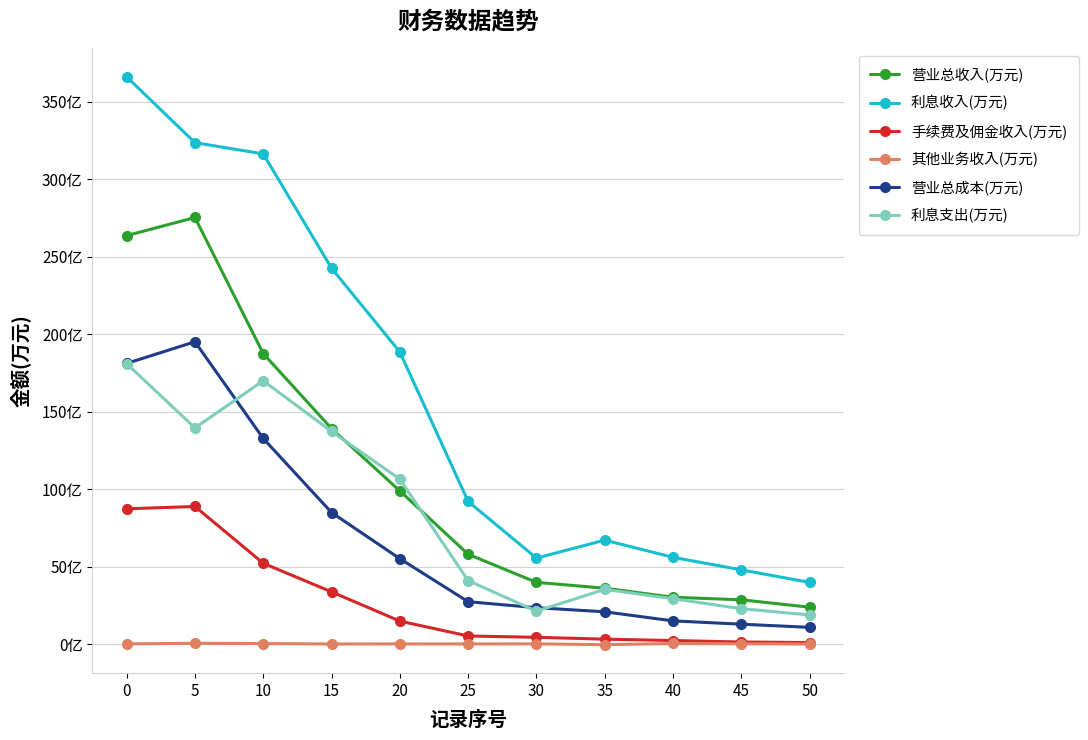

Does the chart have visible grid lines?

Yes